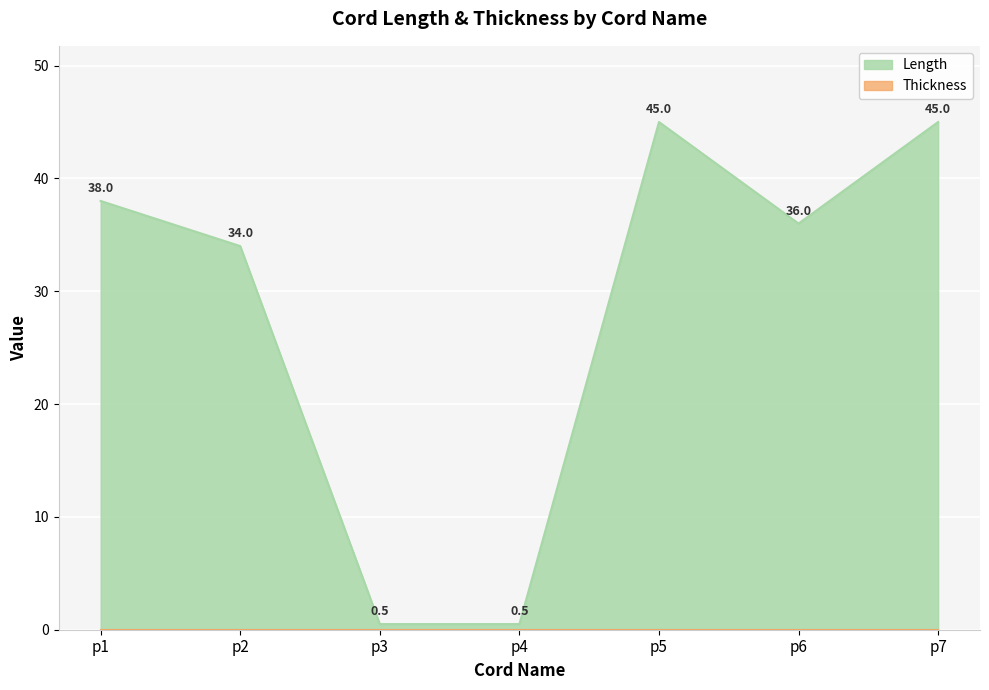

Which has a higher value, p1 or p7?

p7